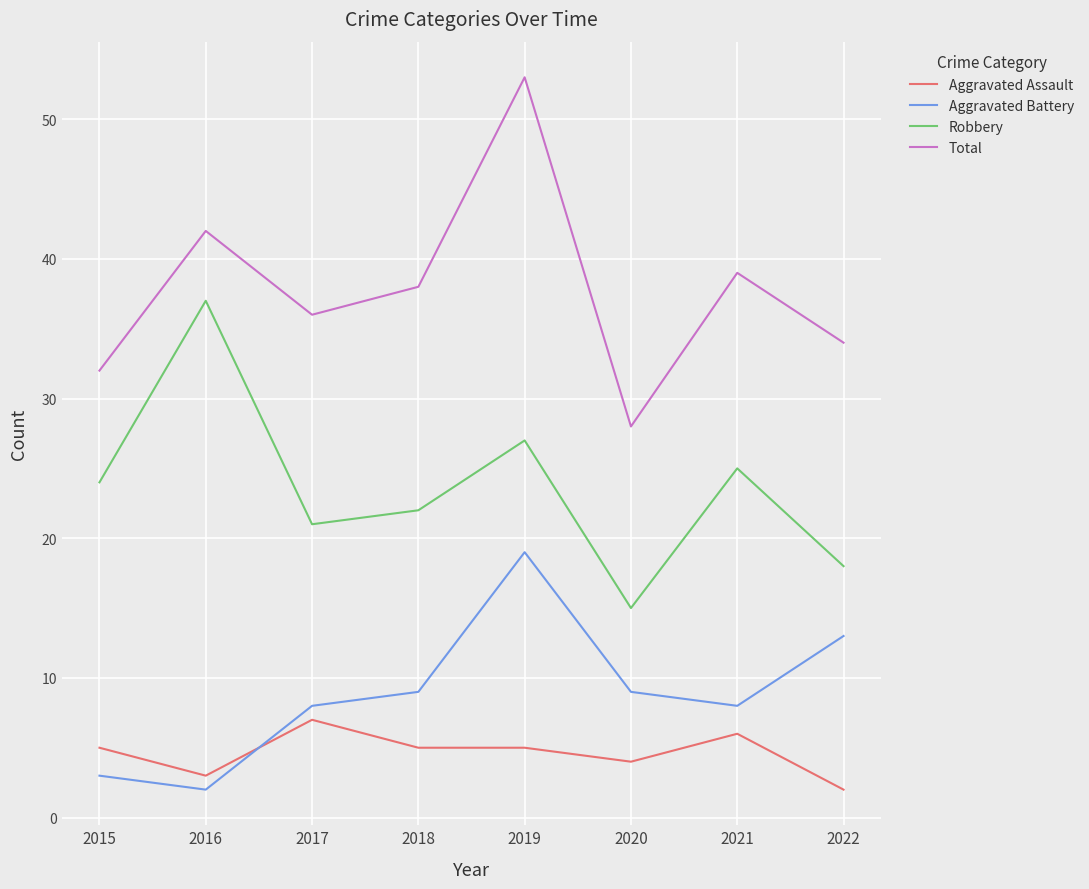

True or false: Aggravated Assault and Total cross at least once.

False